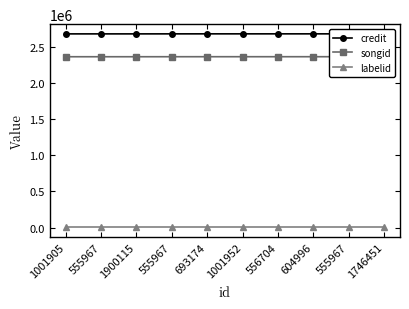

At 604996, list the series in order from smallest to largest.

labelid, songid, credit